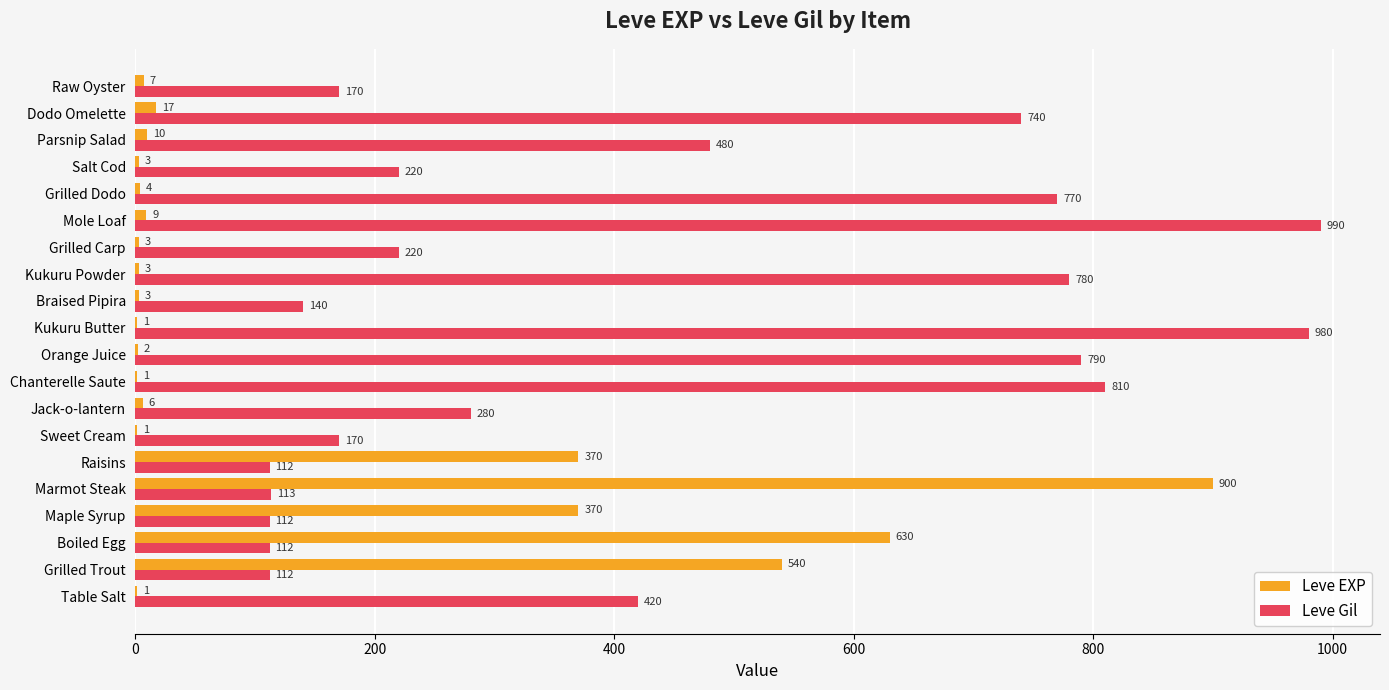

The value of Leve Gil at Parsnip Salad is 297. True or false?

False